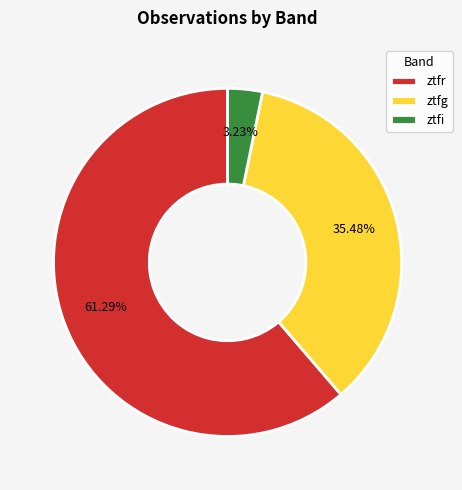

What is the majority slice?

ztfr